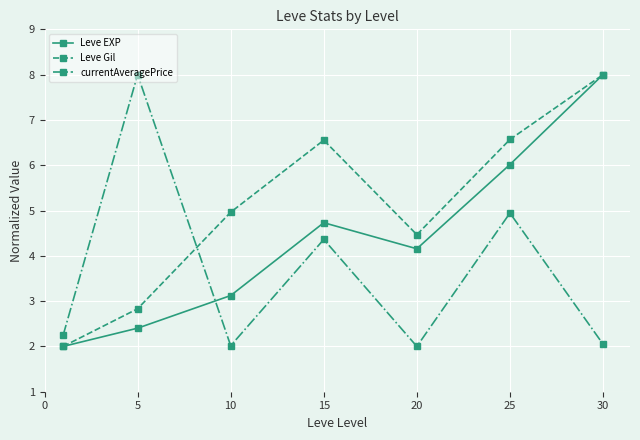

What are all the series names shown in the legend?

Leve EXP, Leve Gil, currentAveragePrice